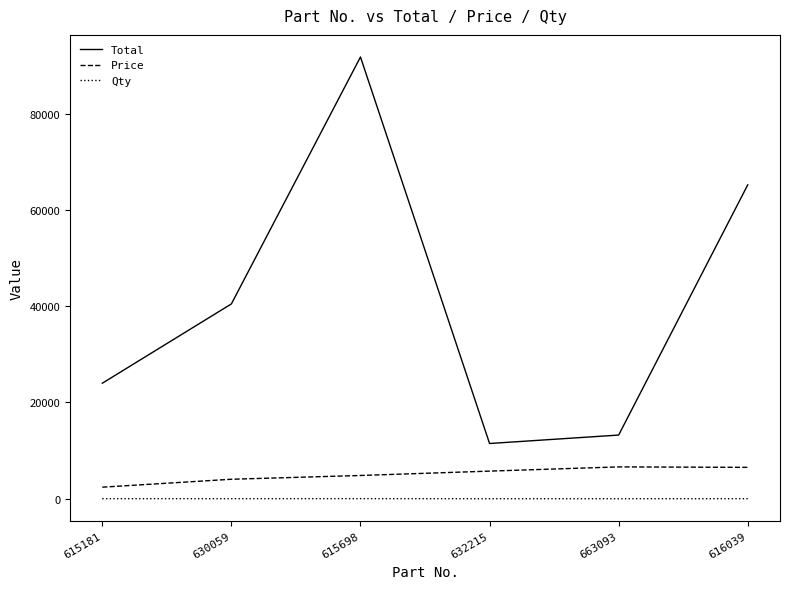

What is the greatest value displayed?

91789